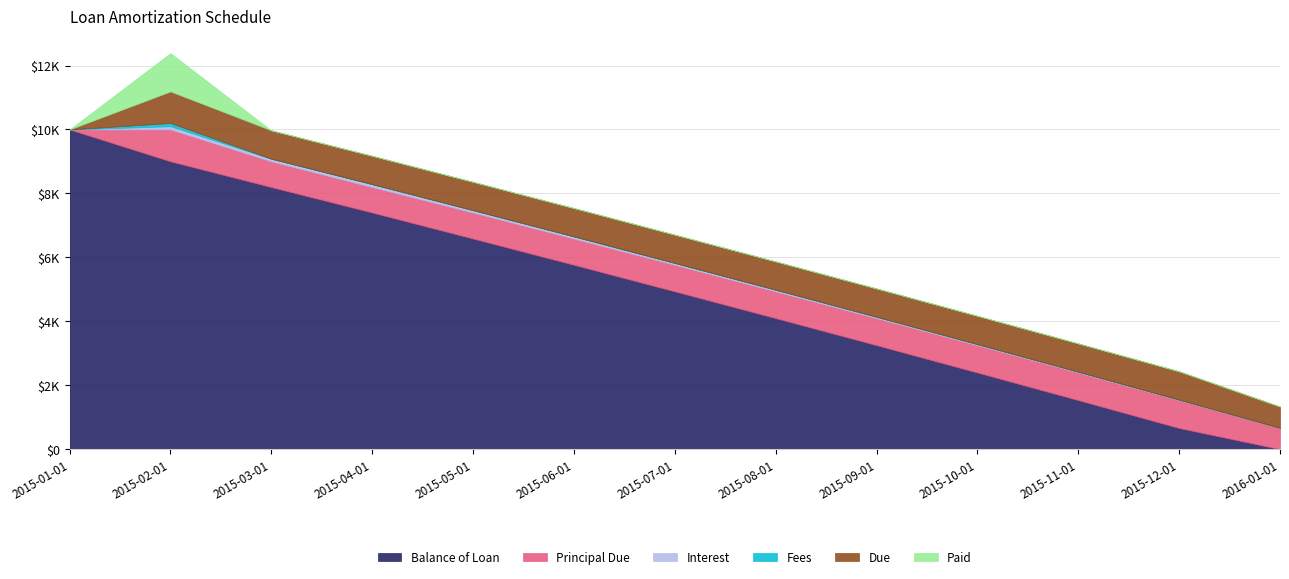

At 2015-11-01, list the series in order from smallest to largest.

Fees, Paid, Interest, Principal Due, Due, Balance of Loan